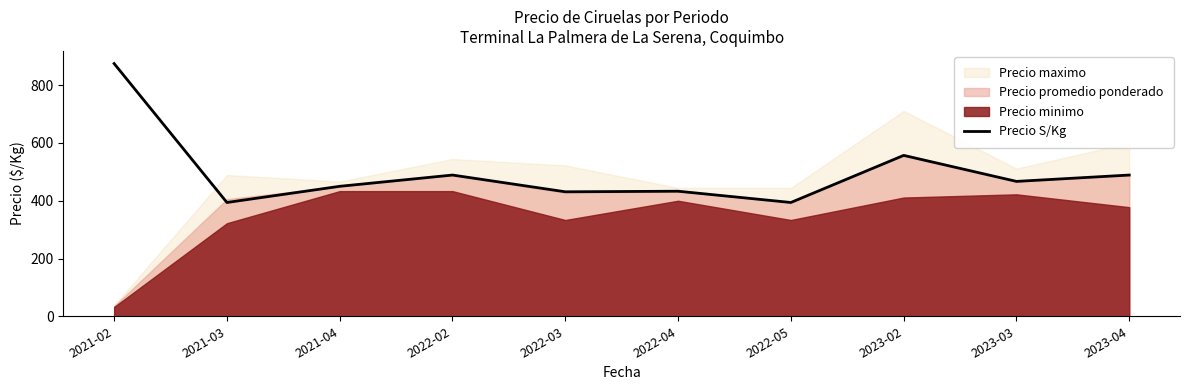

Does the chart display data point markers on the line(s)?

No